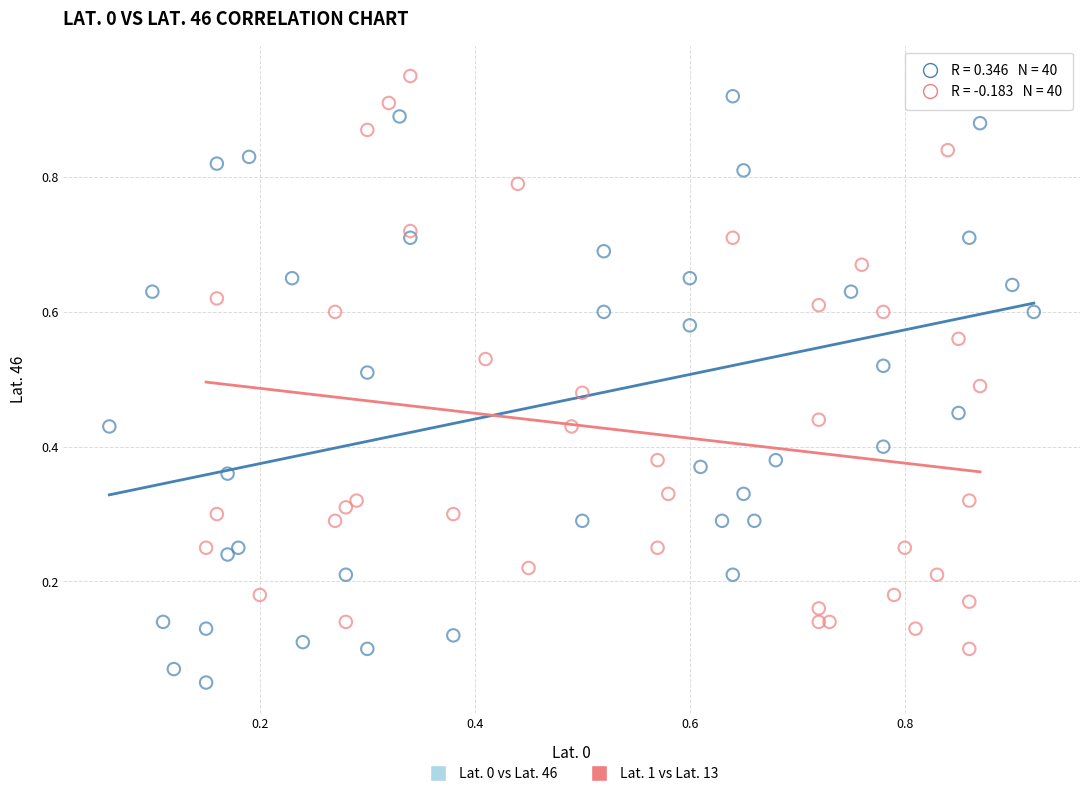

Which series has the widest spread of Y values?

Lat. 0 vs Lat. 46